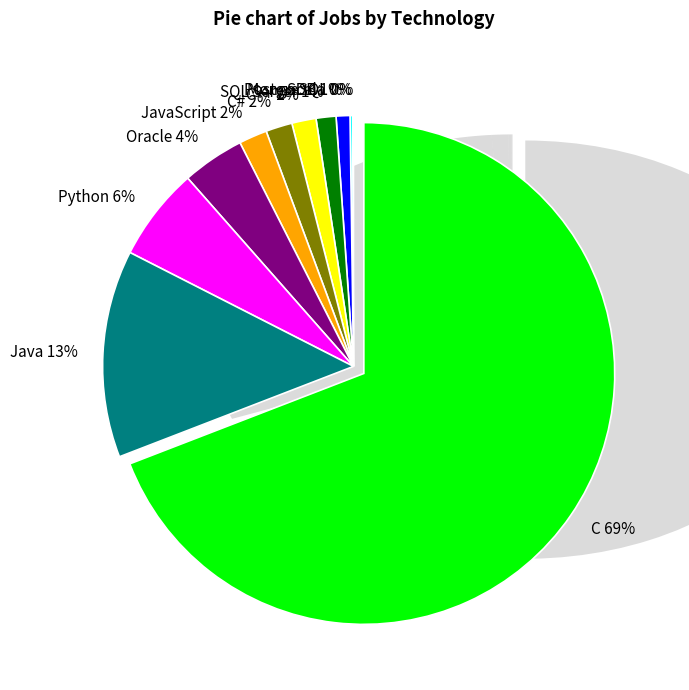

Between PostgreSQL and C#, which is larger?

C#